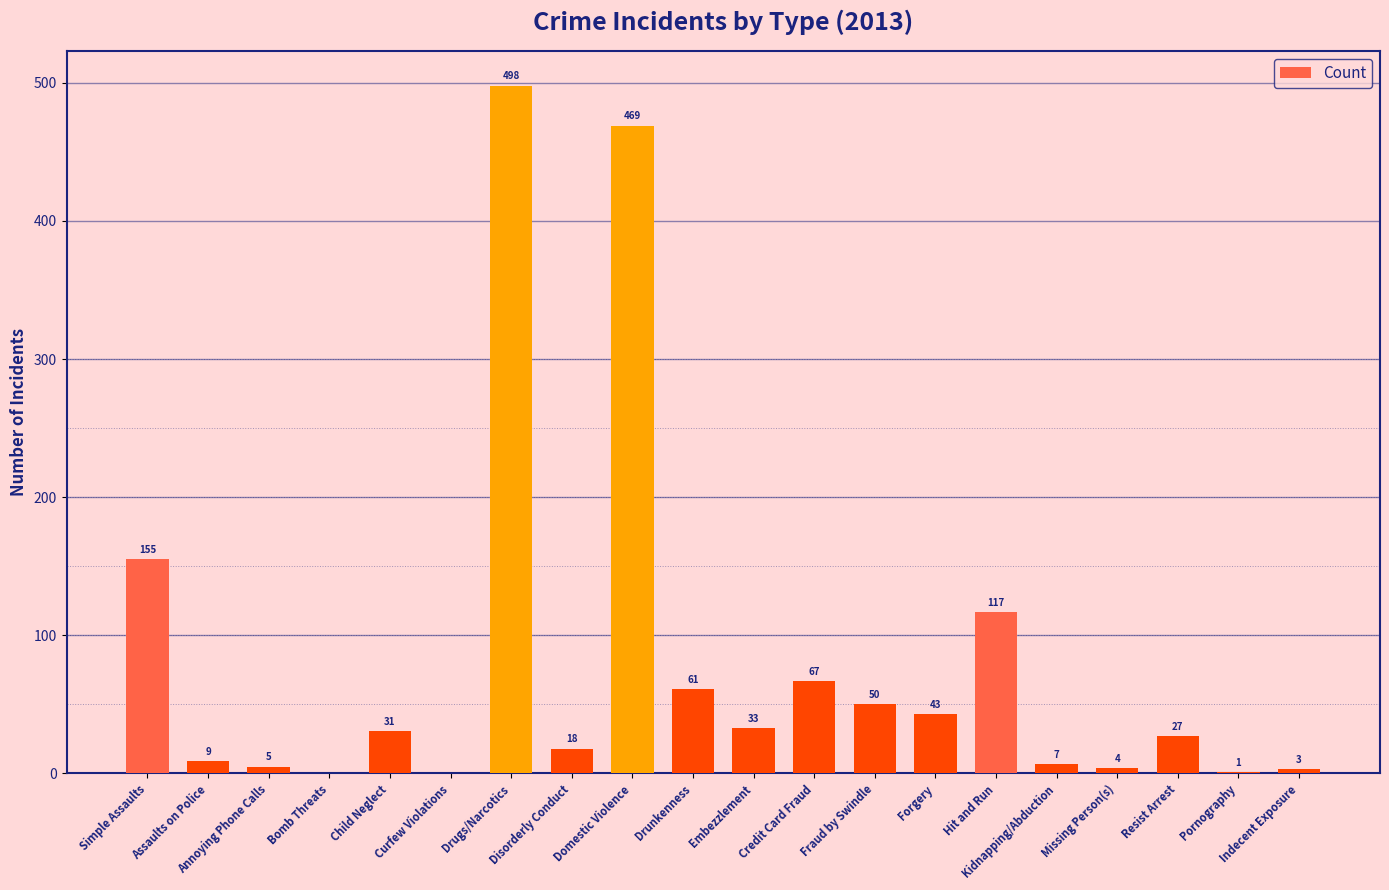

What is the maximum value shown in the chart?

498